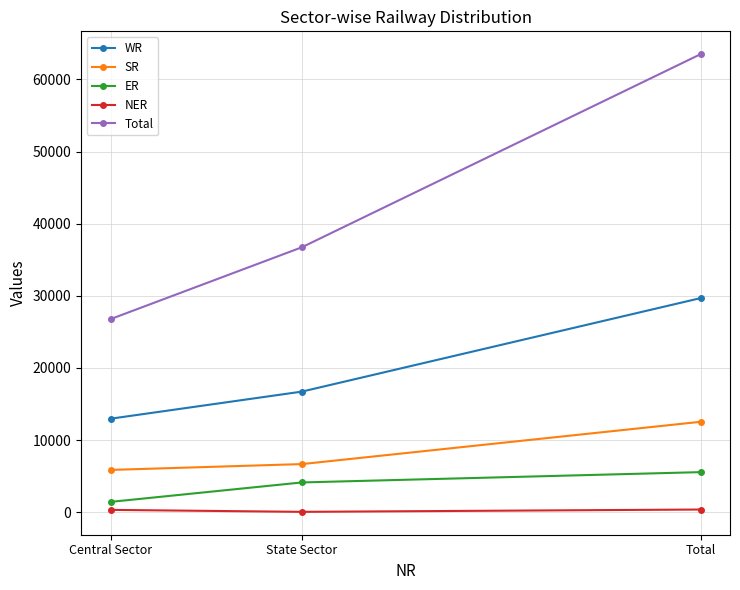

How many values in the Total series are below 36728?

1